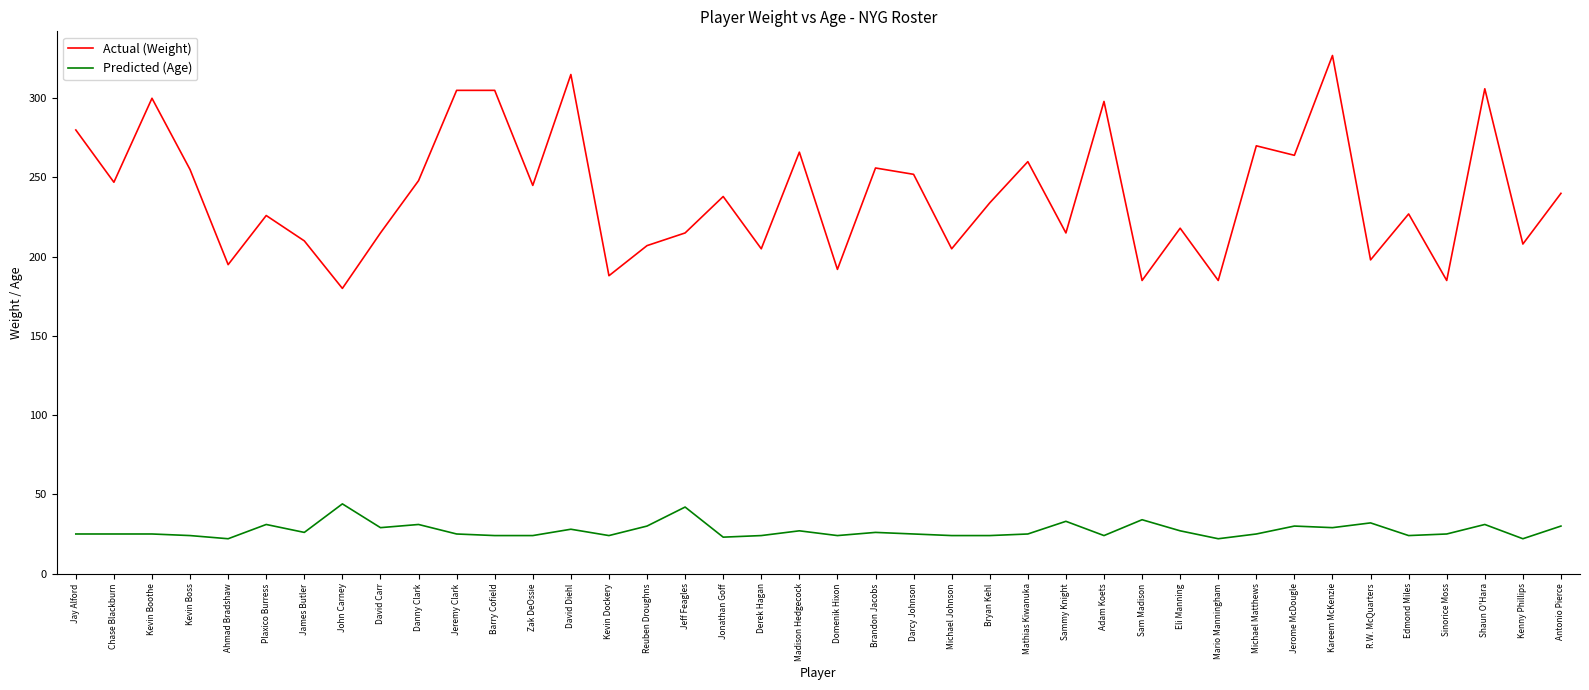

List the series in order of their peak value, highest first.

Actual (Weight), Predicted (Age)